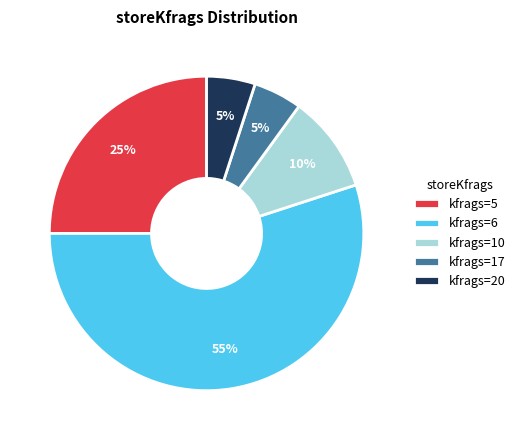

Which has a higher value, kfrags=10 or kfrags=17?

kfrags=10